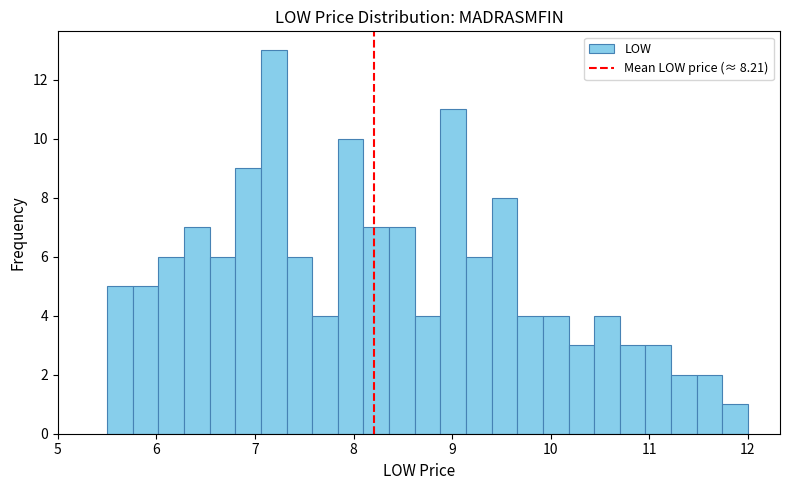

Read against the x-axis, roughly where is the centre of the tallest bar?

7.2